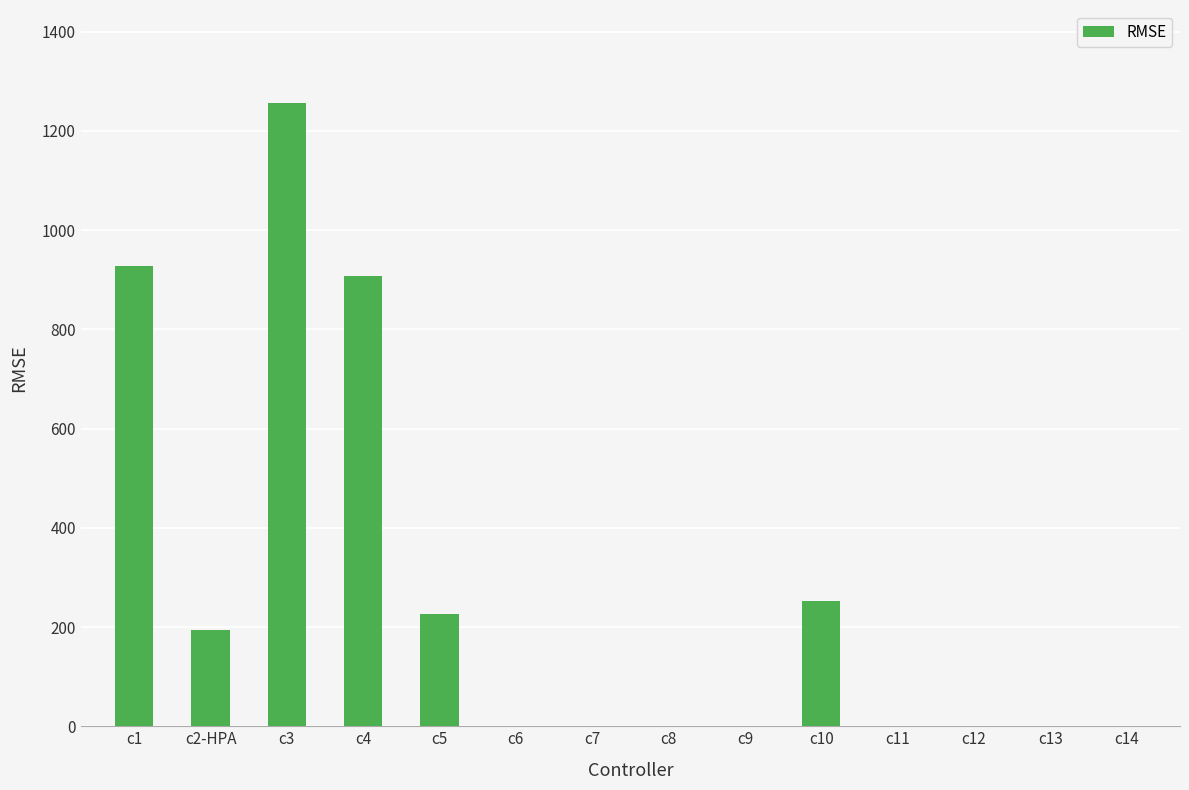

Reading right to left, extract all data points from this chart.

0.0	0.0	0.0	0.0	252.6	0.0	0.0	0.0	0.0	226.0	908.1	1255.3	194.8	927.8